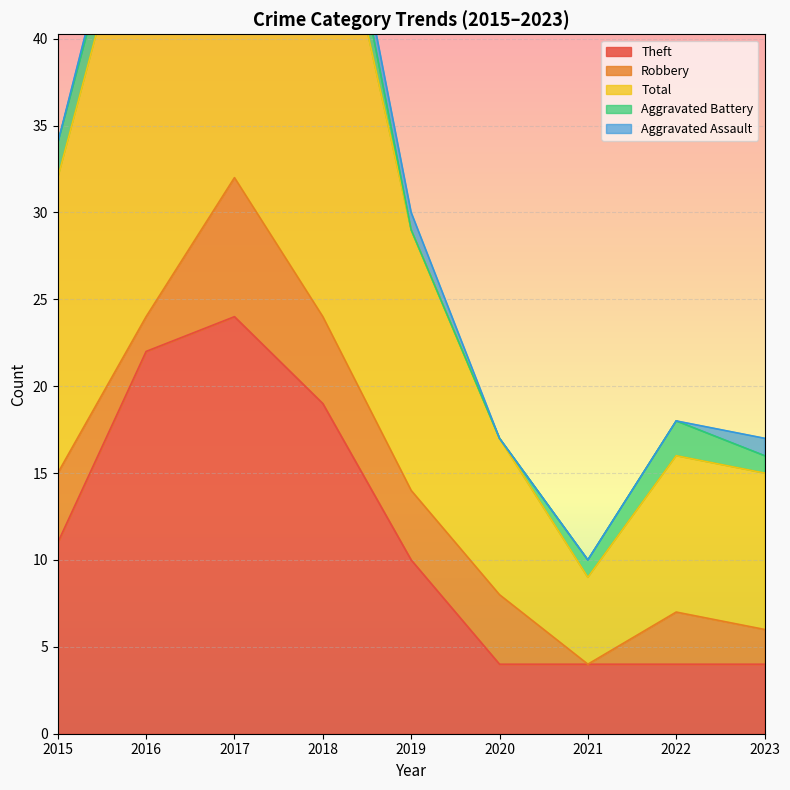

Which series changed the most between 2021 and 2023?

Total